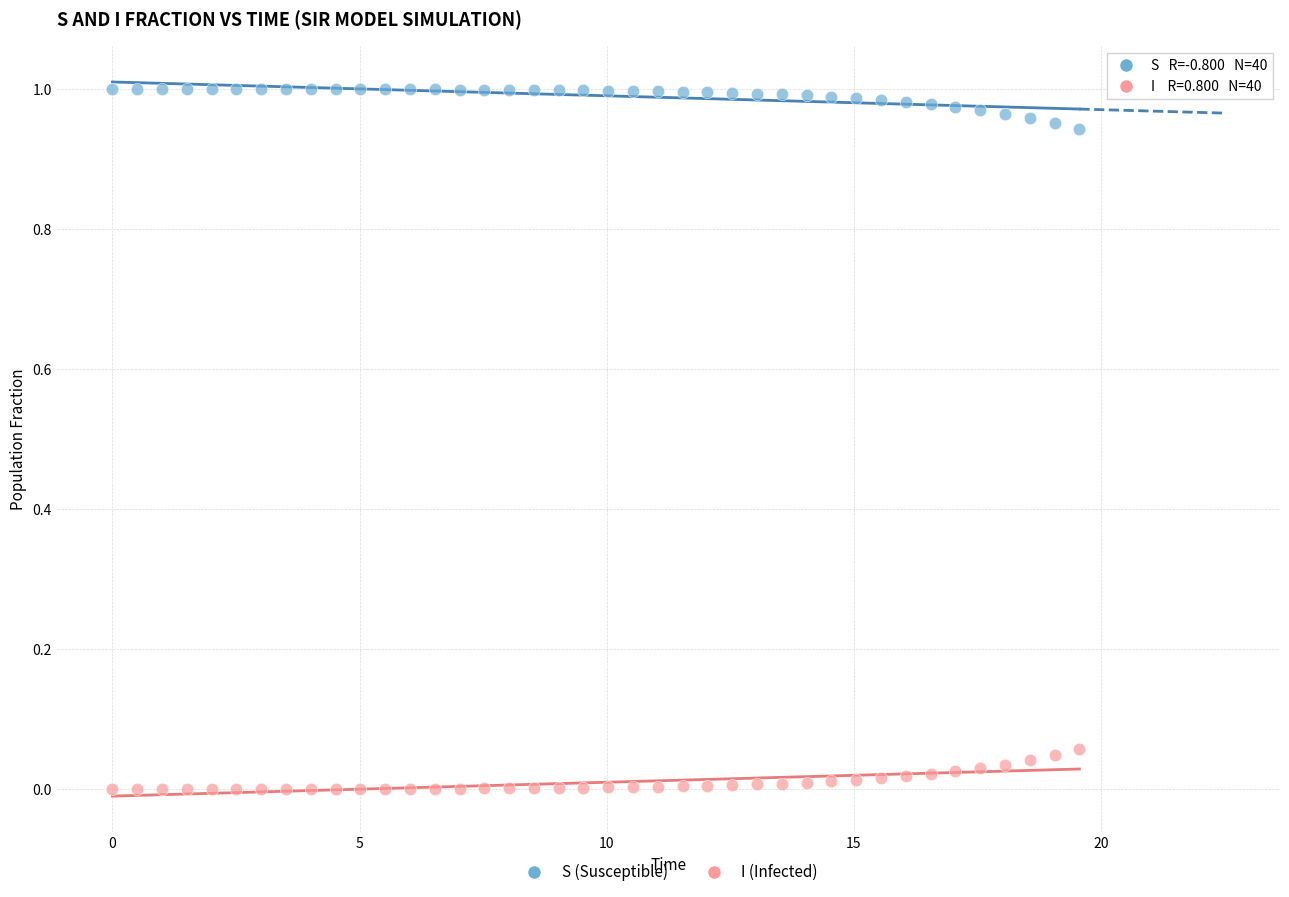

Across all data points, what is the range of X values (max minus min)?

19.6